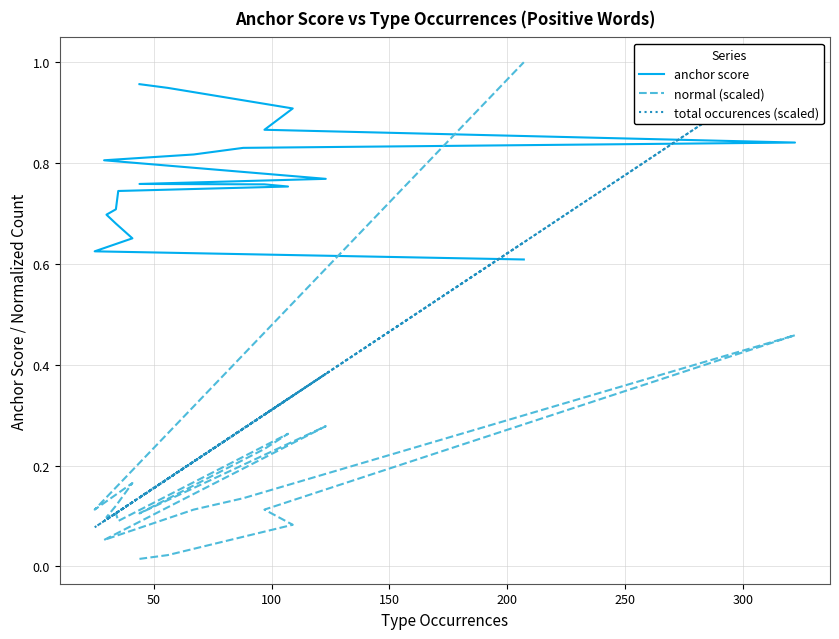

In total occurences (scaled), how many points are higher than both neighbors (excluding endpoints)?

5